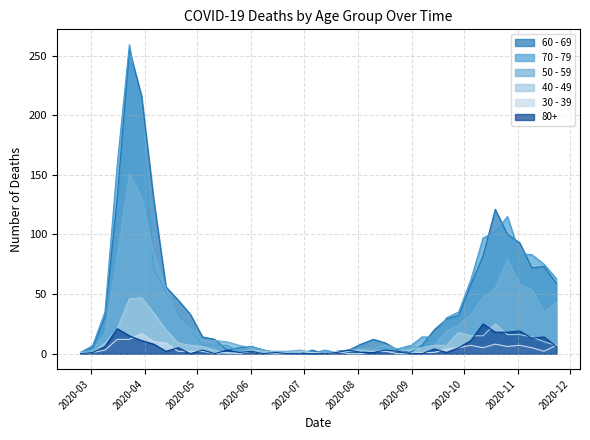

The value of 50 - 59 at 2020-03-23 is 266. True or false?

False